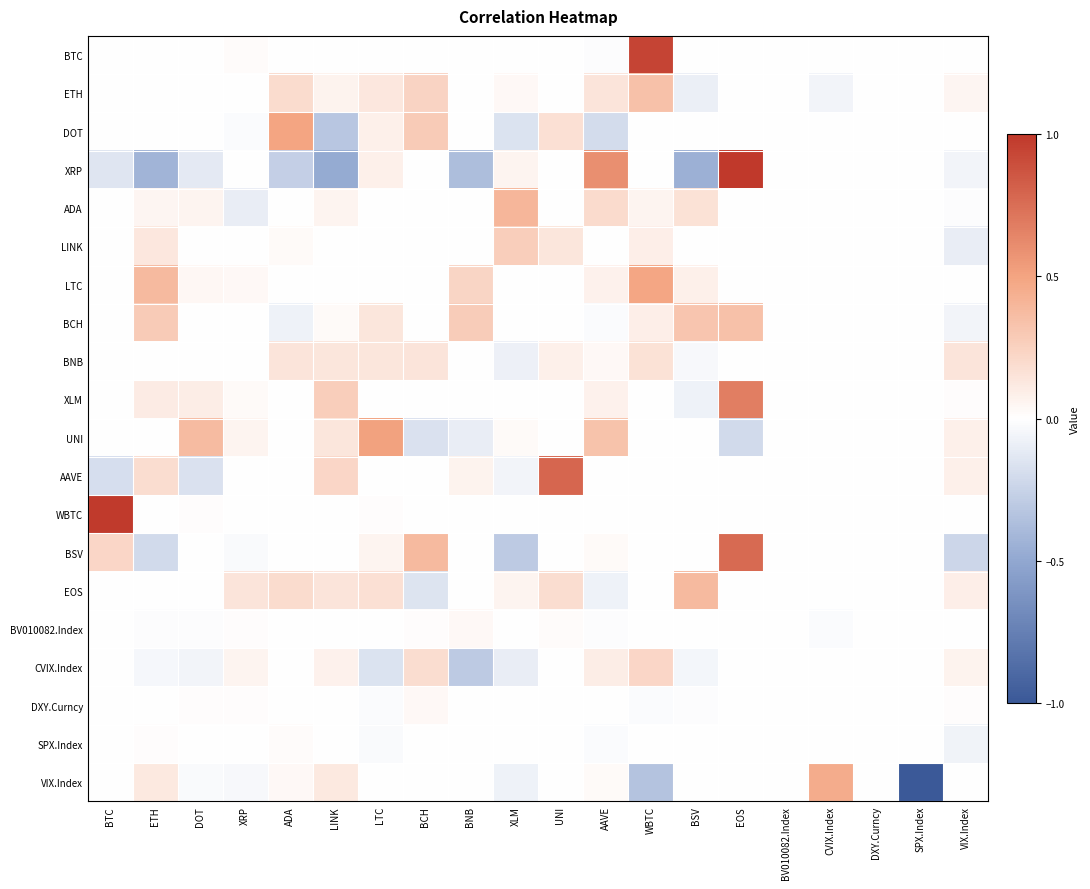

At which category is the sum across all series the highest?

EOS